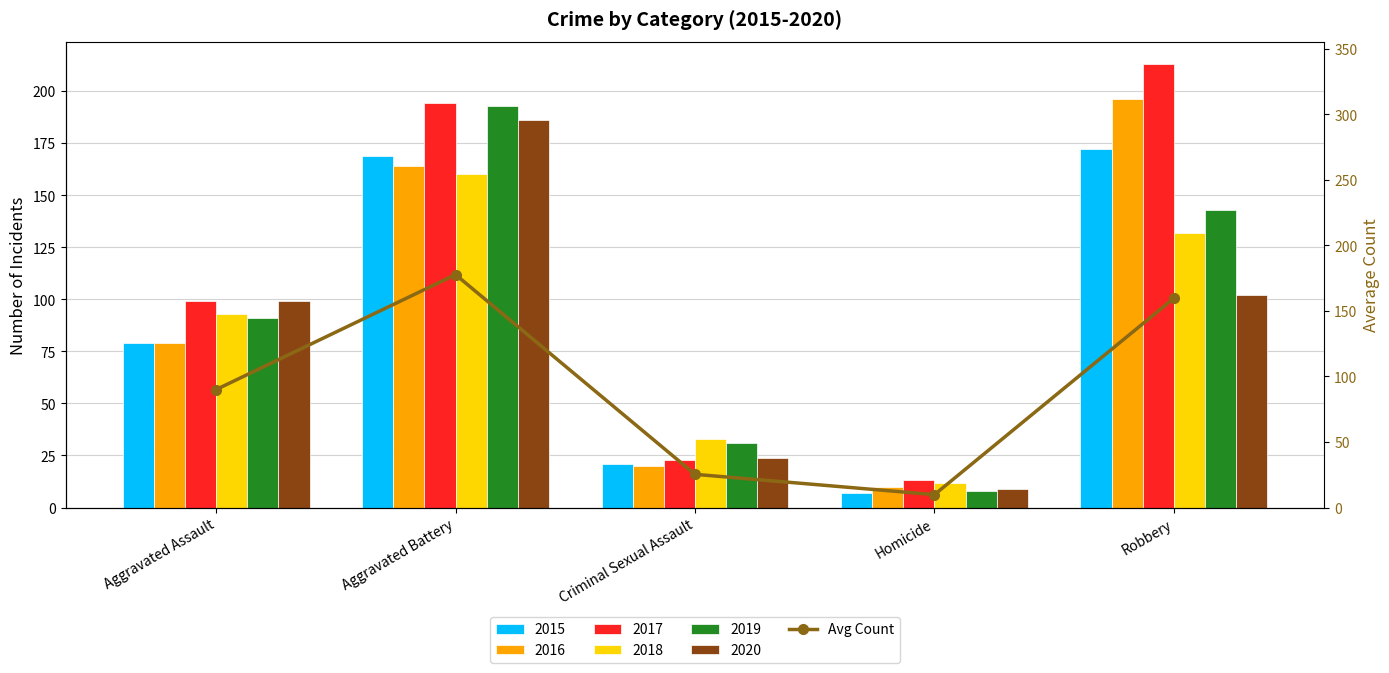

At which label is the value closest to 93?

Aggravated Assault